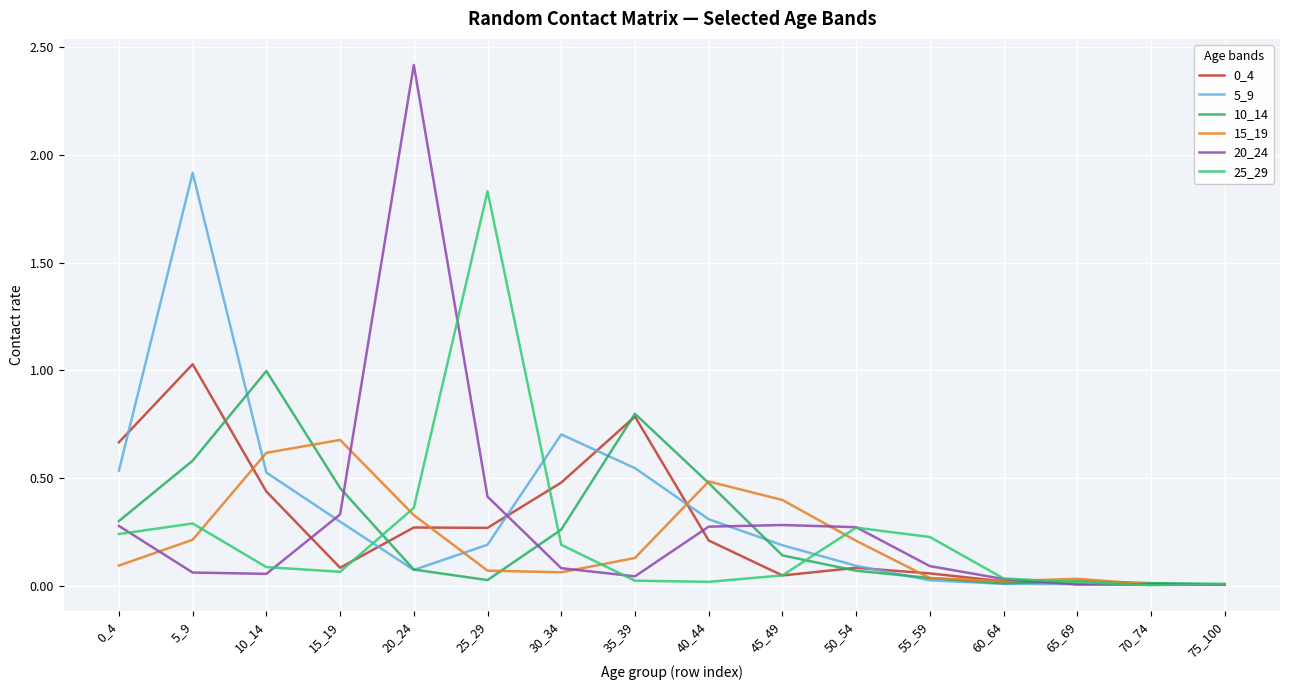

Is this an area chart (filled region under the line)?

No